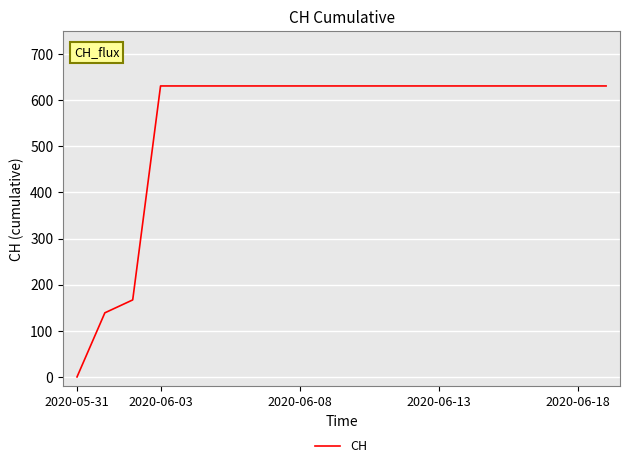

What is the greatest value displayed?

631